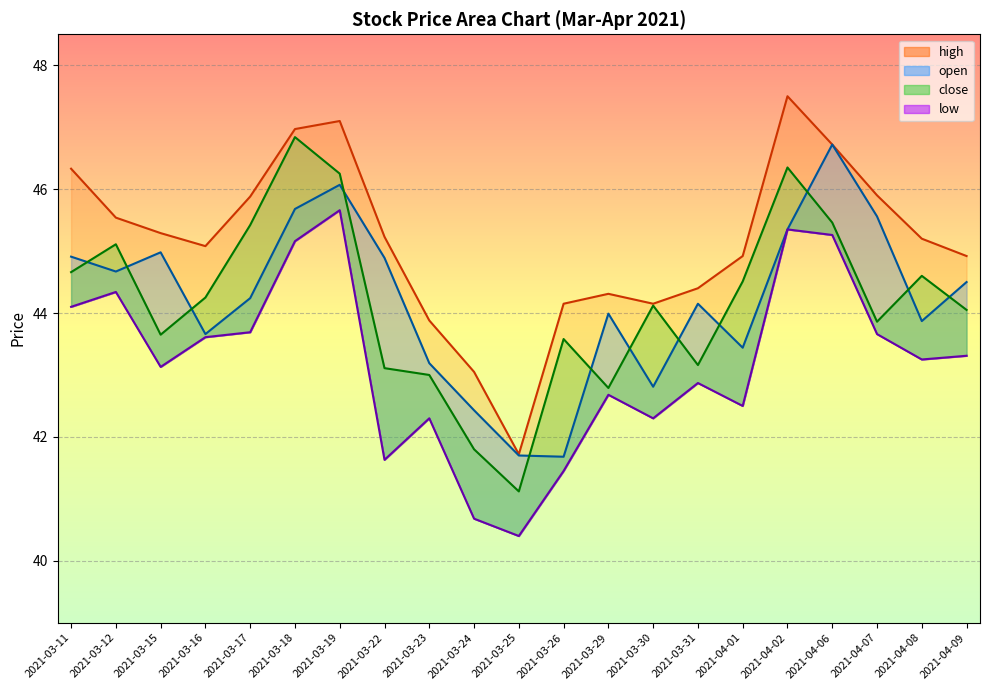

True or false: close and low intersect in this chart.

False